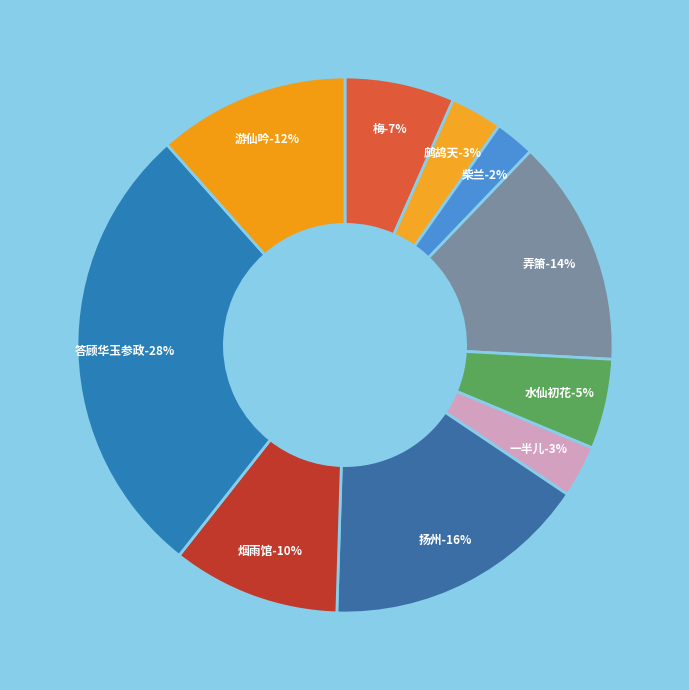

Rank the categories by value from highest to lowest.

答顾华玉参政, 扬州·竹西箫管玉参差, 弄箫·小栏閒品玉参差, 游仙吟·玉参差和宝琴弹, 烟雨馆·傍湖千树玉参差, 梅·墙边几树玉参差, 水仙初花·丛丛低绿玉参差, 一半儿·绿玉参差傍短楹, 鹧鸪天·绿玉参差傍短楹, 柴兰·碧玉参差簇紫英